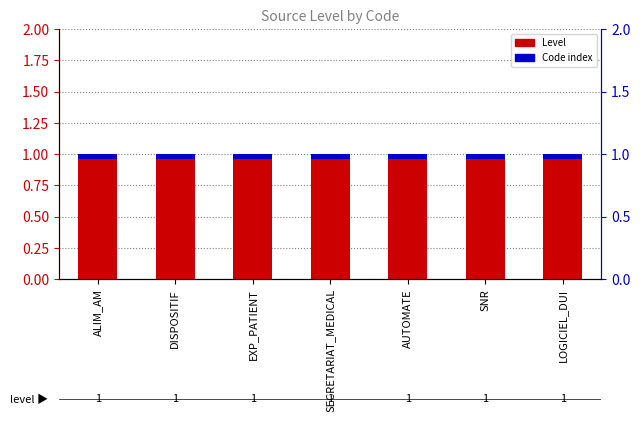

How many groups of bars are there?

7